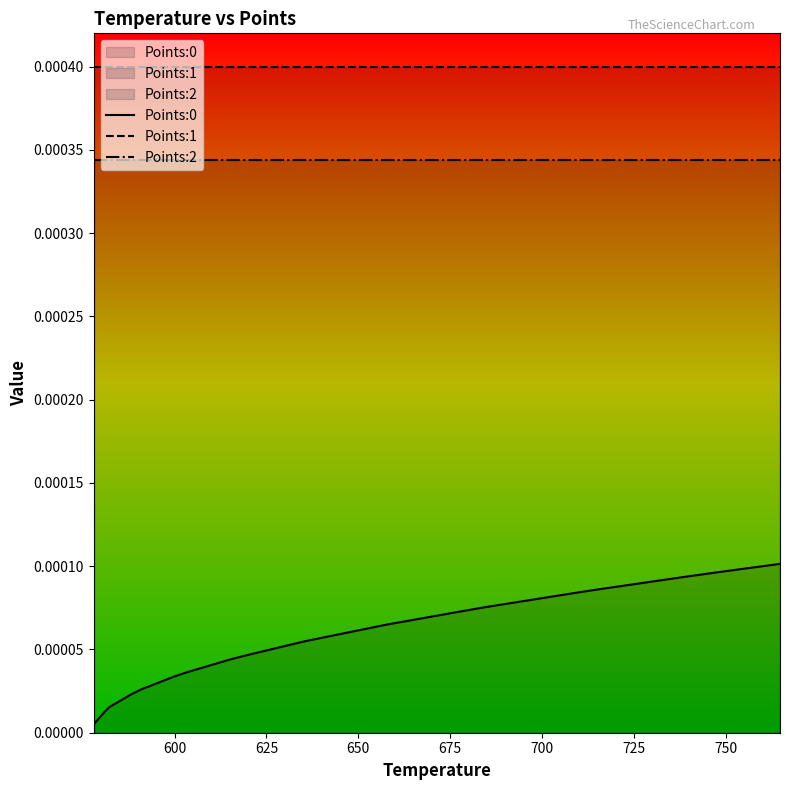

What position from the right is 725?

34